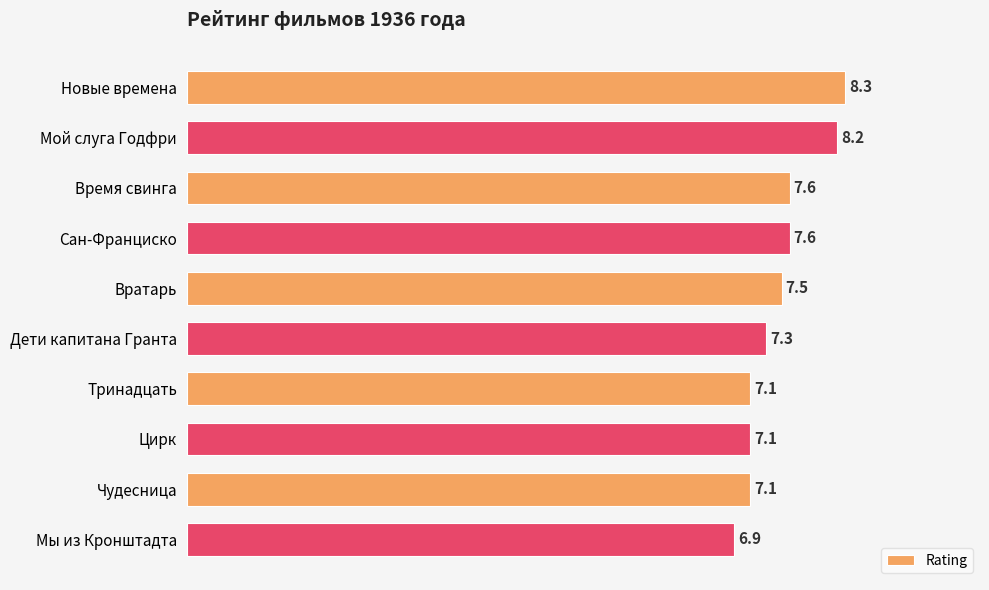

What is the sum of all values?

74.7